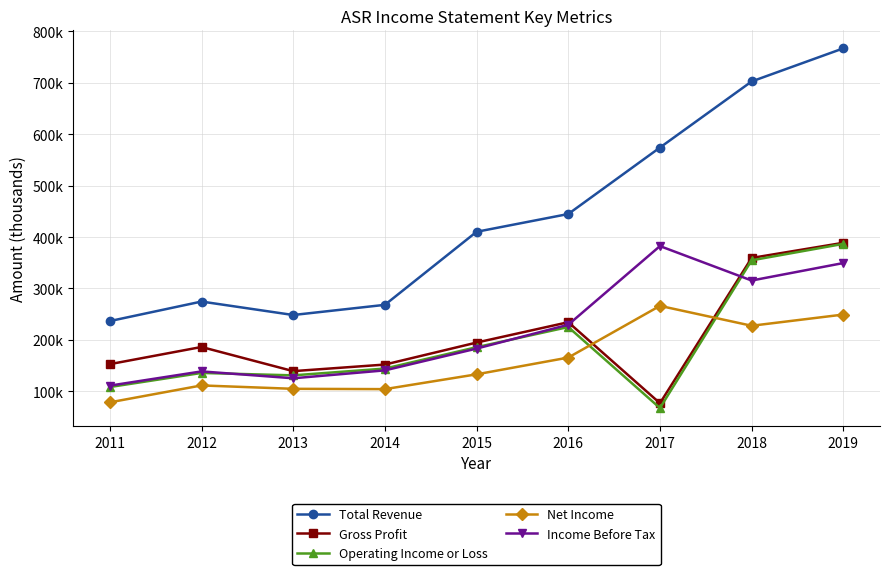

What is the smallest value displayed?

67300